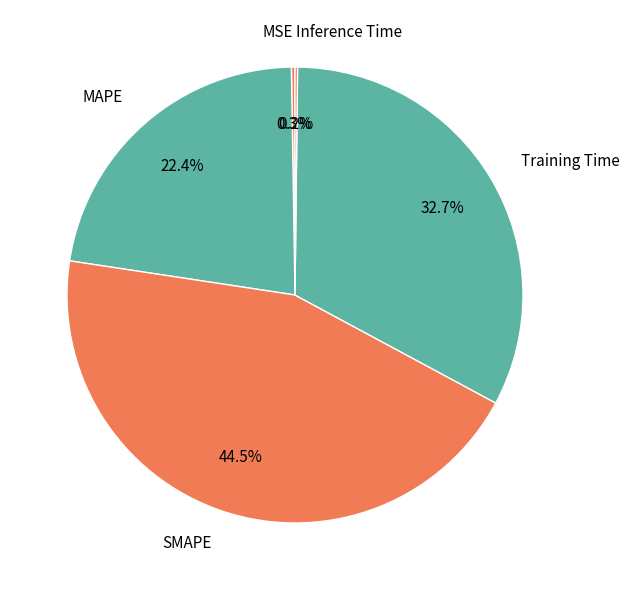

Does MAPE represent more than half of the total?

No